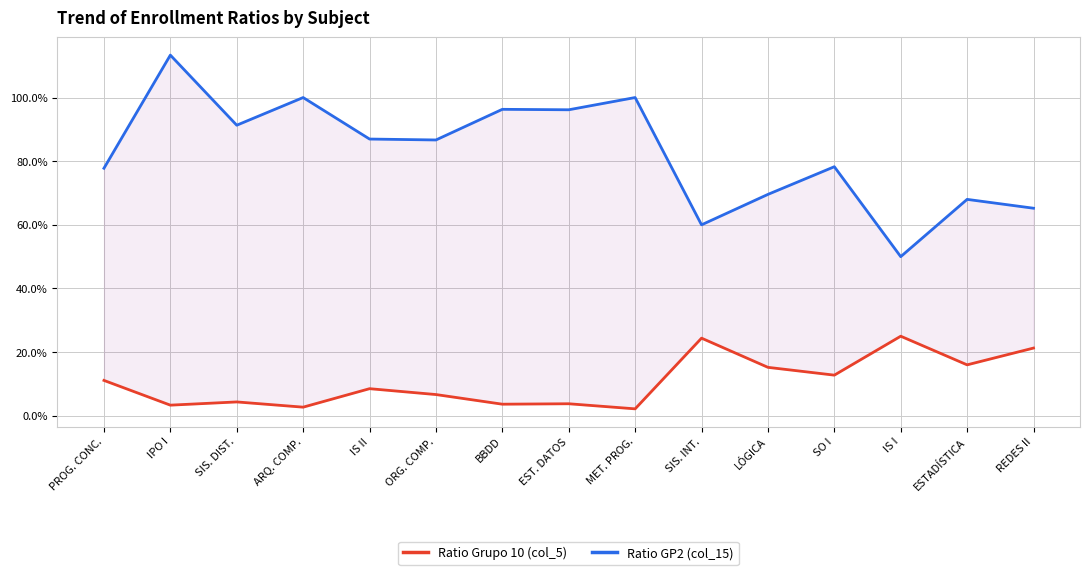

How many interior local peaks does the Ratio GP2 (col_15) series have?

6